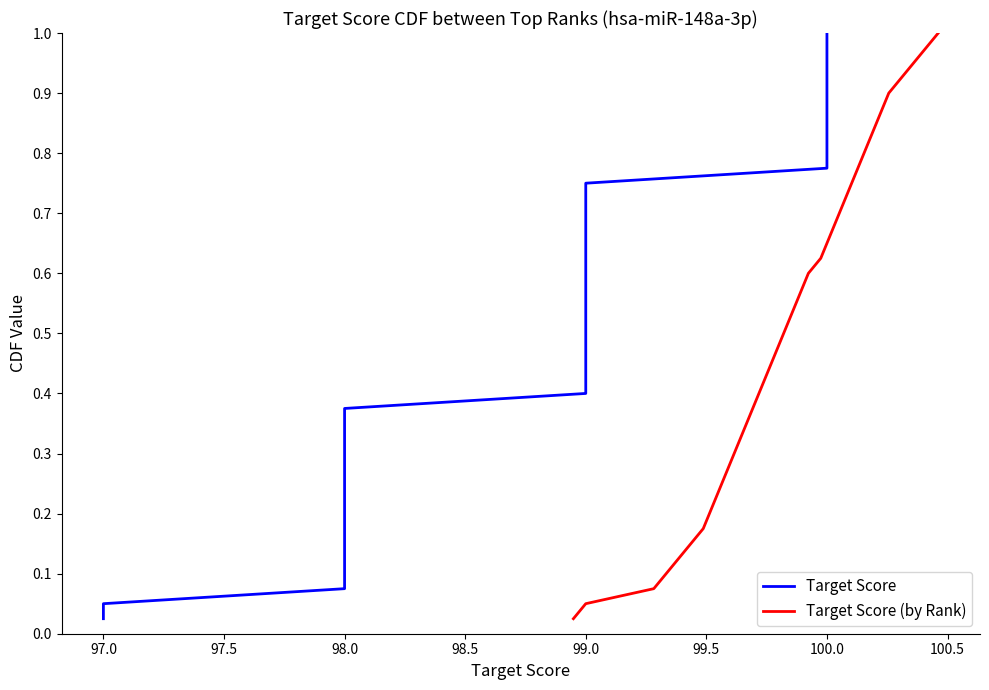

What is the sum of all Target Score (by Rank) values?

20.5